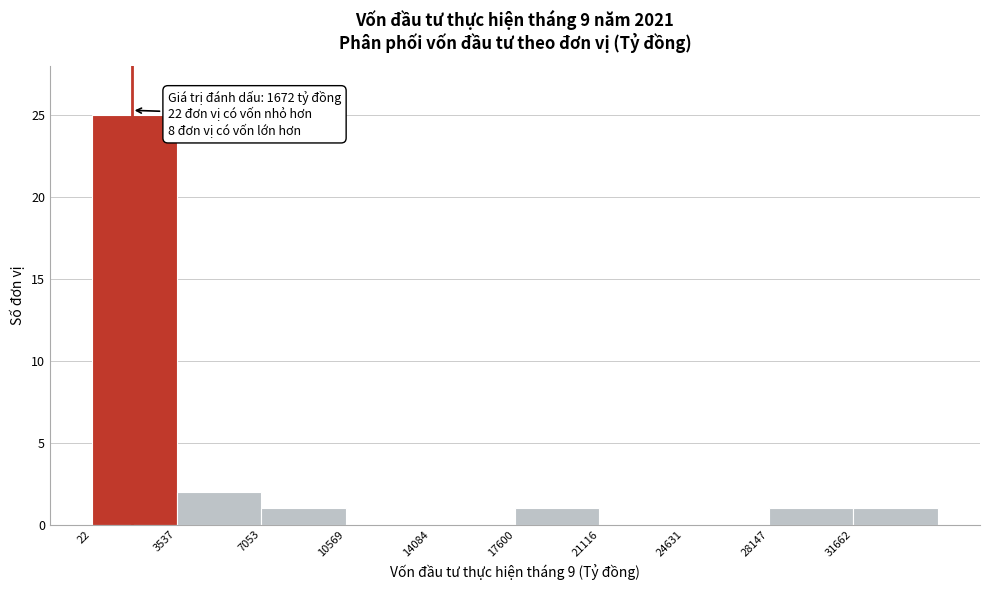

Over which range of the x-axis is the bar tallest?

0 to 3500